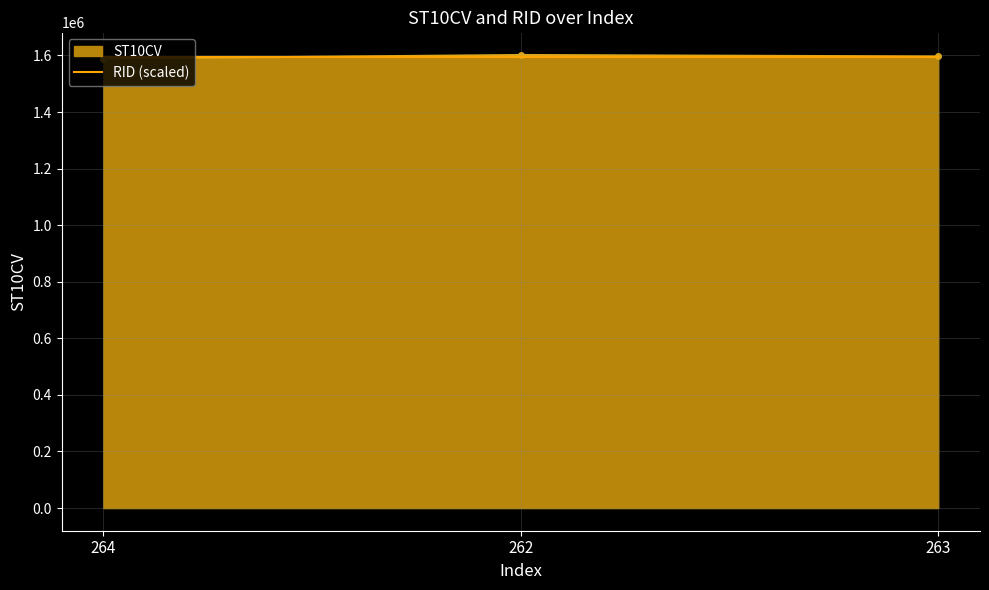

What is the spread (max minus min) of values at 264?

6375